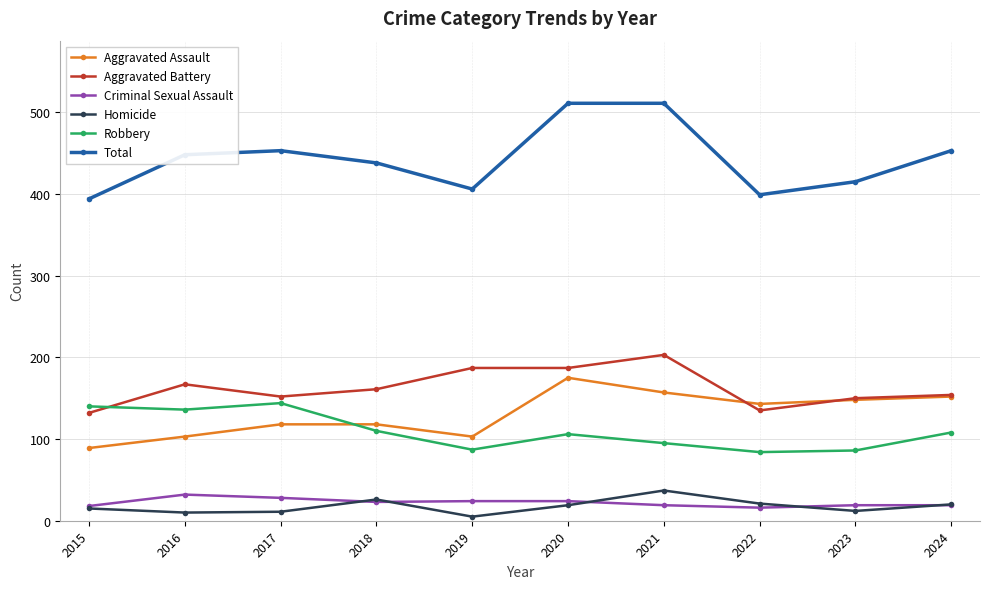

What is the minimum value for Homicide?

5